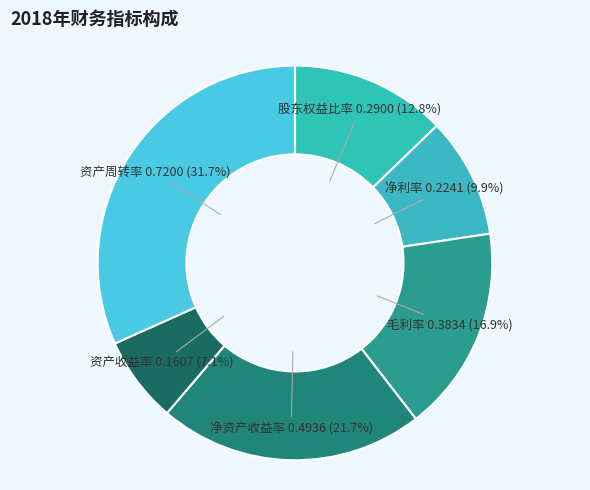

To the nearest percent, what is the difference between the 净资产收益率 and 资产收益率 slice percentages?

15%